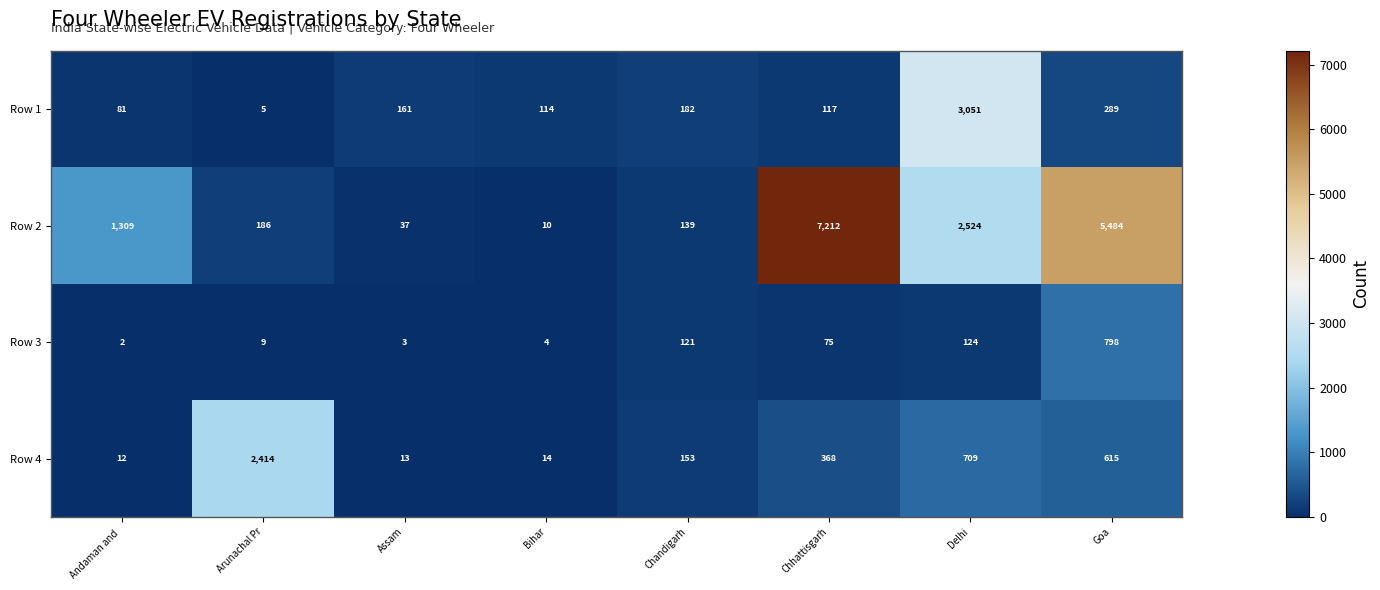

Is the value of Row 4 at Chandigarh greater than the value of Row 1 at Arunachal Pr?

Yes